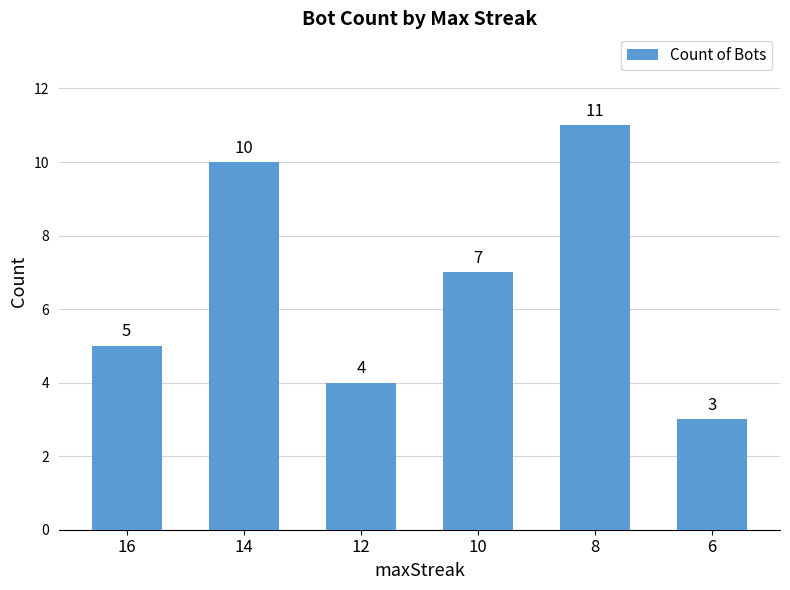

Which label corresponds to the smallest value in the chart?

6